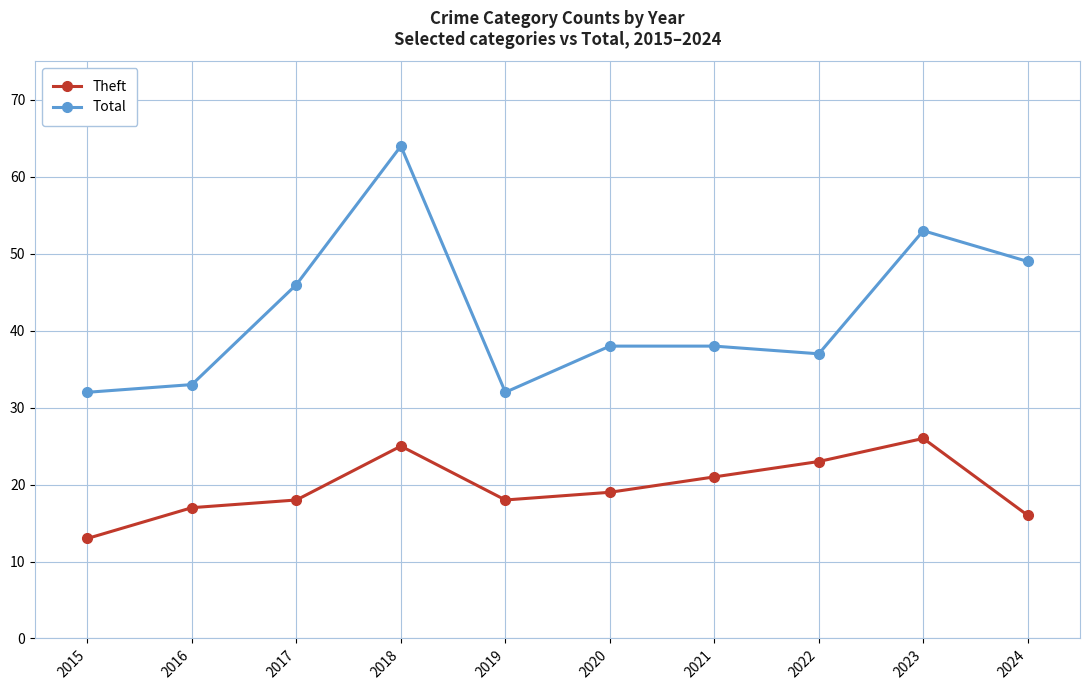

Where does the Theft series first go above 19?

2018